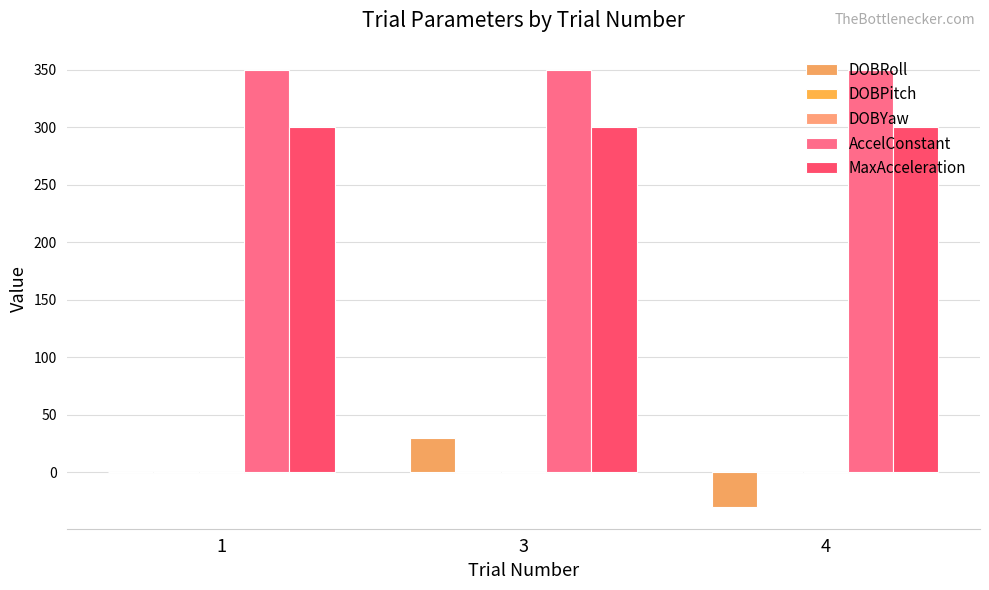

What is the total value across all series at 3?

680